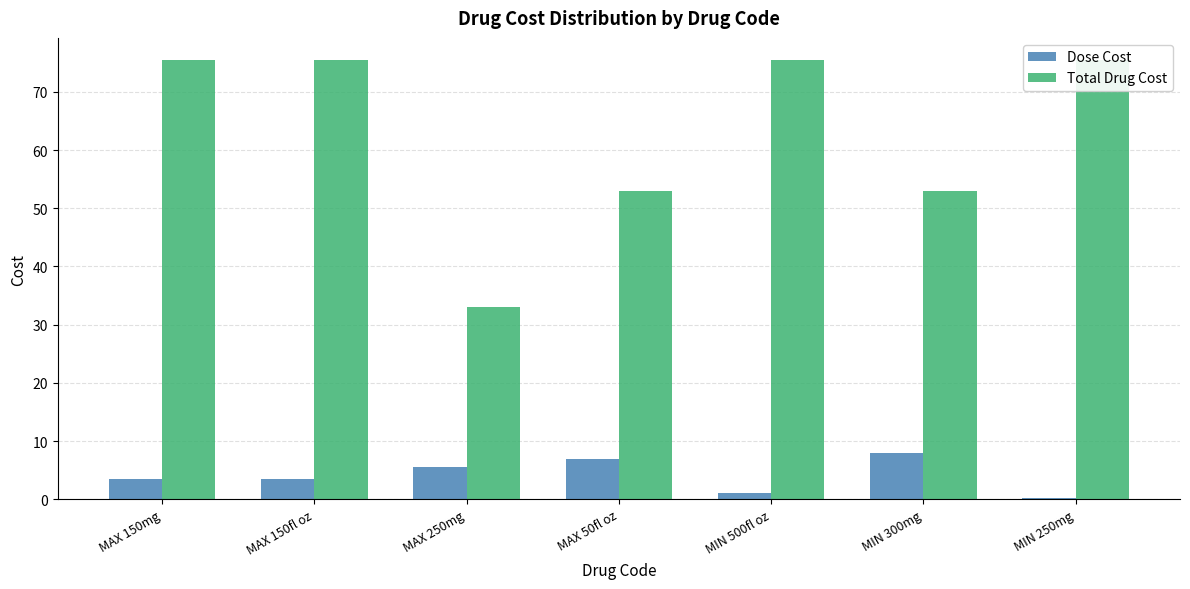

What are all the series names shown in the legend?

Dose Cost, Total Drug Cost